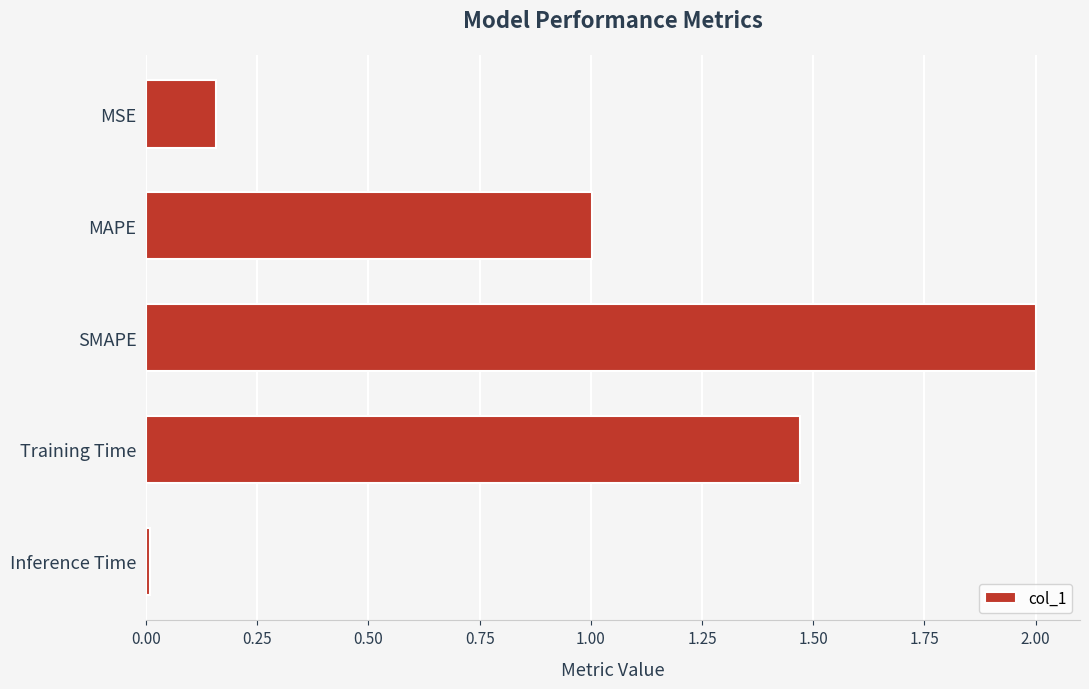

Rank the categories by value from lowest to highest.

Inference Time, MSE, MAPE, Training Time, SMAPE